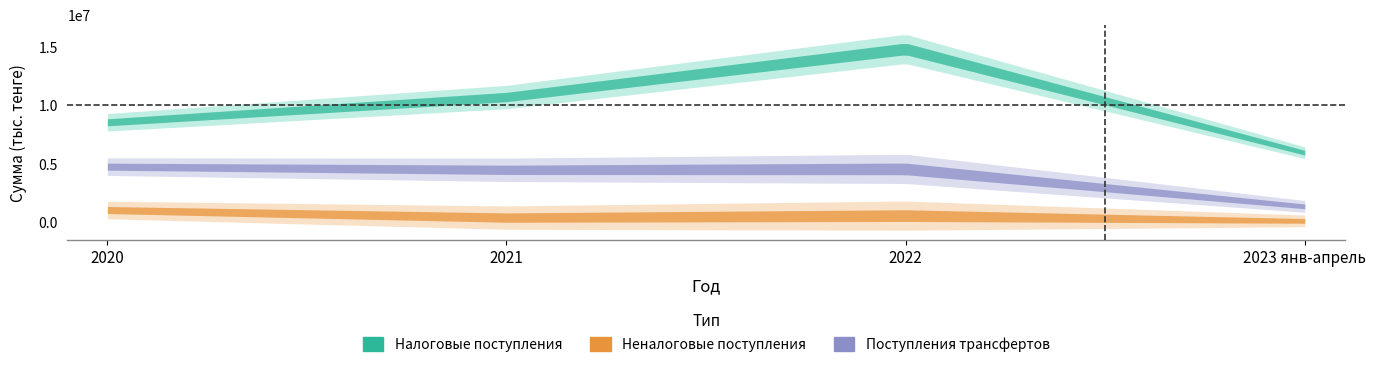

List the labels in order of Налоговые поступления value, smallest first.

2023 янв-апрель, 2020, 2021, 2022